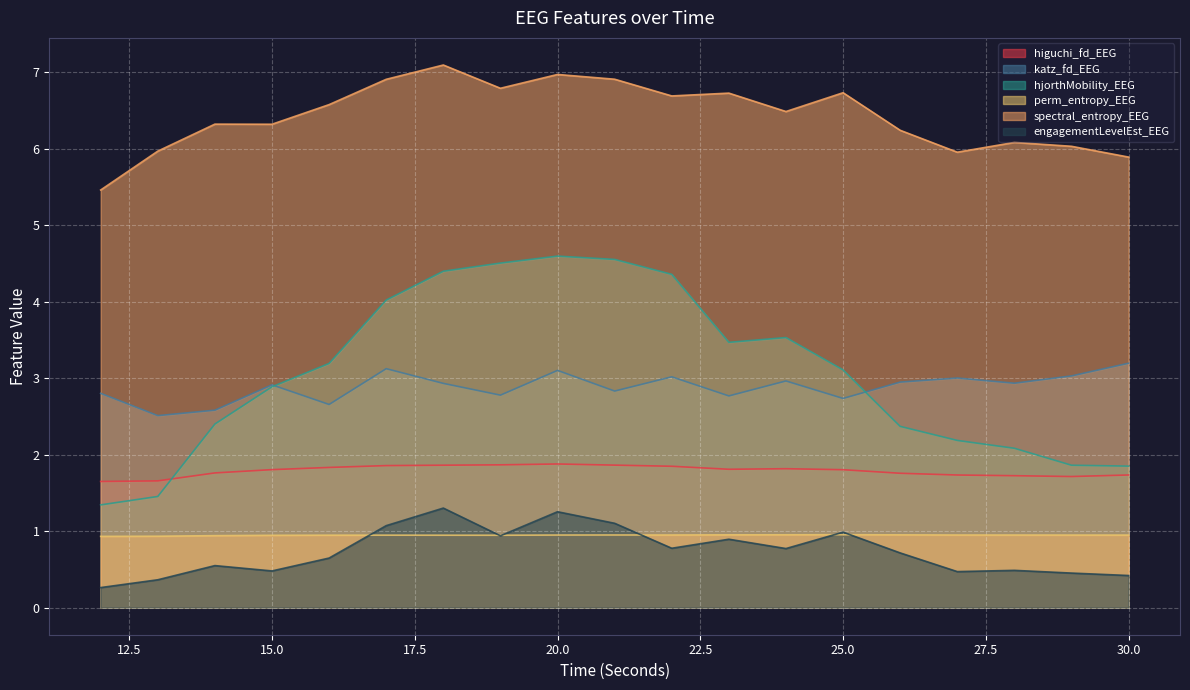

True or false: spectral_entropy_EEG has more than 0 points higher than both neighbors.

True